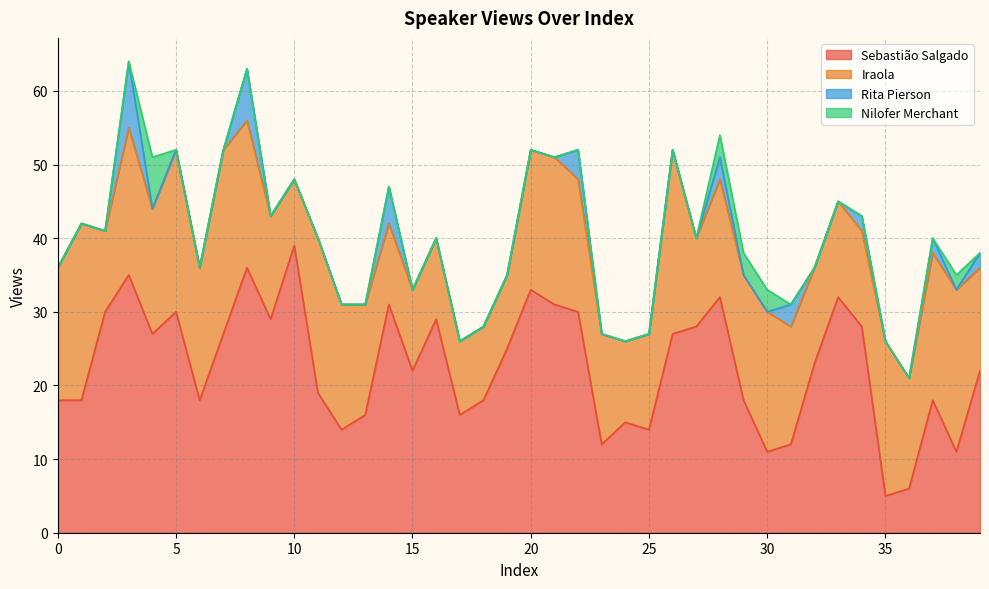

What is the spread (max minus min) of values at 0?

18